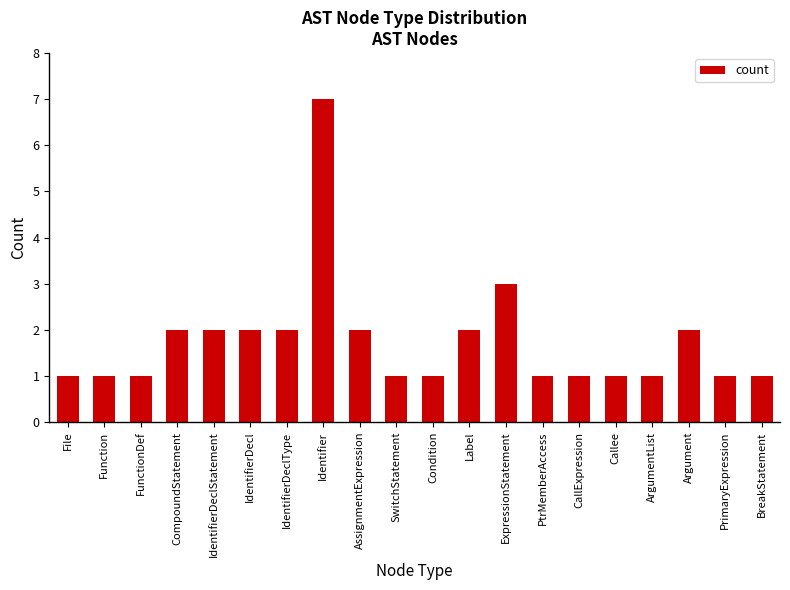

Reading left to right, what are all the values shown in this chart?

File=1	Function=1	FunctionDef=1	CompoundStatement=2	IdentifierDeclStatement=2	IdentifierDecl=2	IdentifierDeclType=2	Identifier=7	AssignmentExpression=2	SwitchStatement=1	Condition=1	Label=2	ExpressionStatement=3	PtrMemberAccess=1	CallExpression=1	Callee=1	ArgumentList=1	Argument=2	PrimaryExpression=1	BreakStatement=1